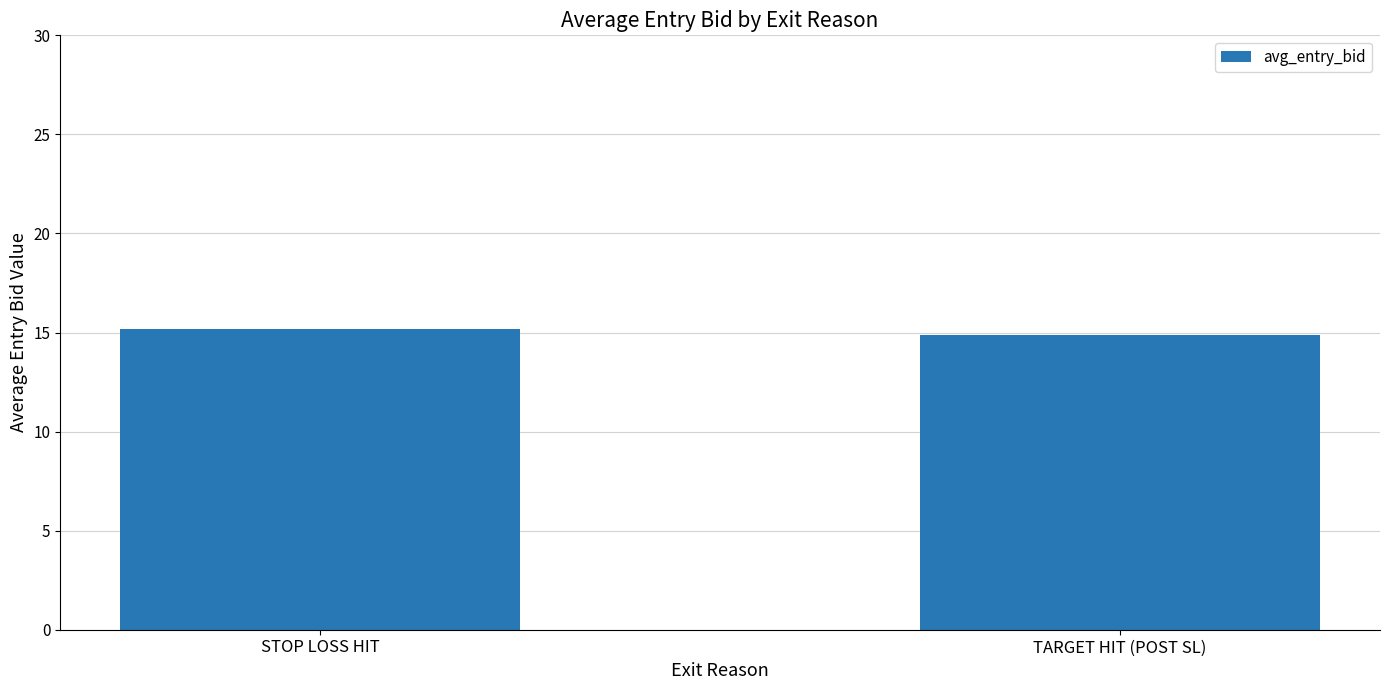

Reading right to left, transcribe all the data shown in this chart.

14.9	15.2